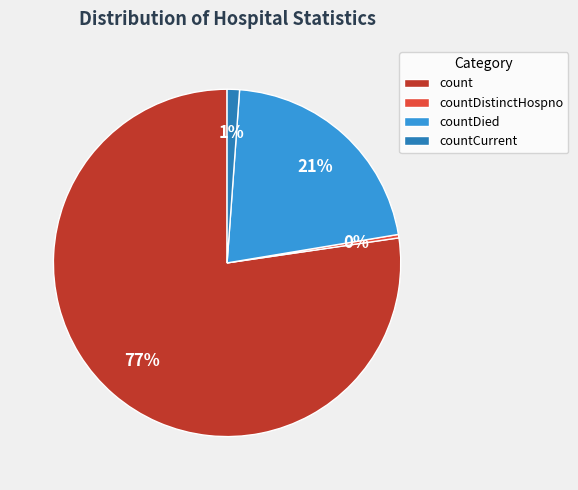

Is the sum of count and countDied greater than half?

Yes